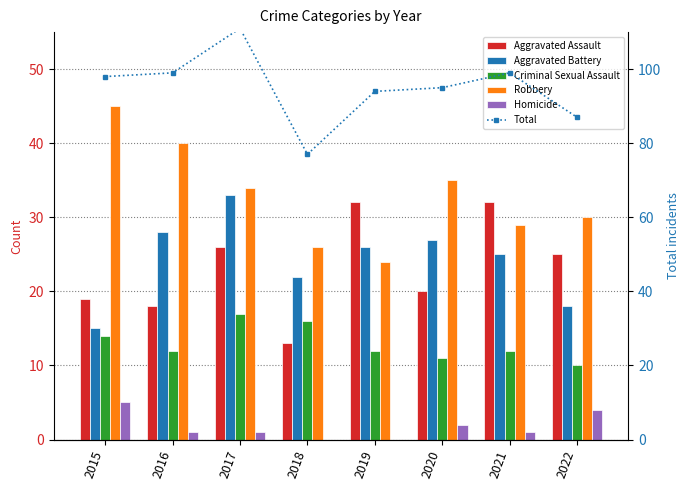

What is the difference between the Robbery values at 2016 and 2020?

5